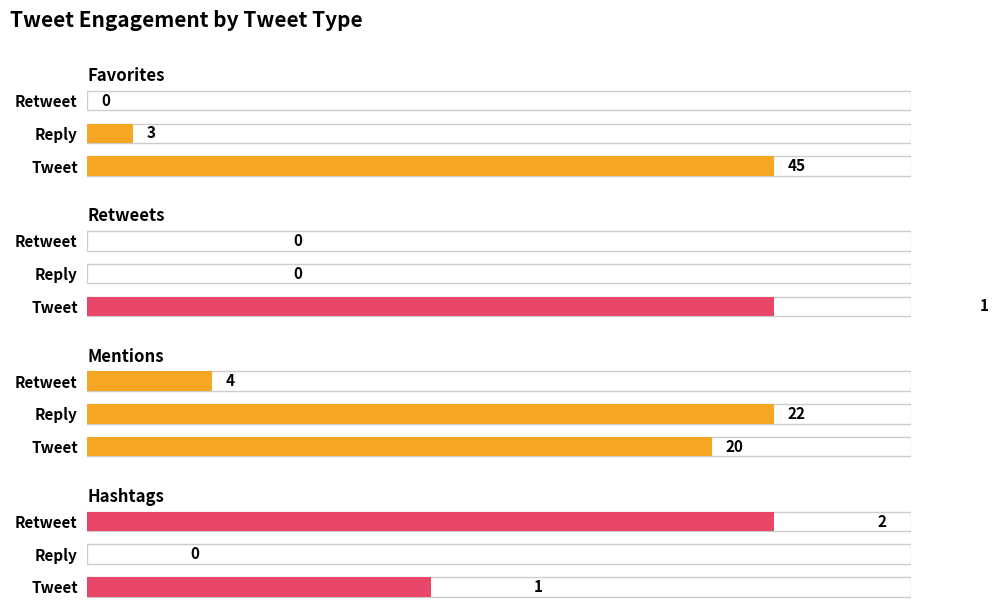

True or false: Mentions has a value of 10 at Reply.

False